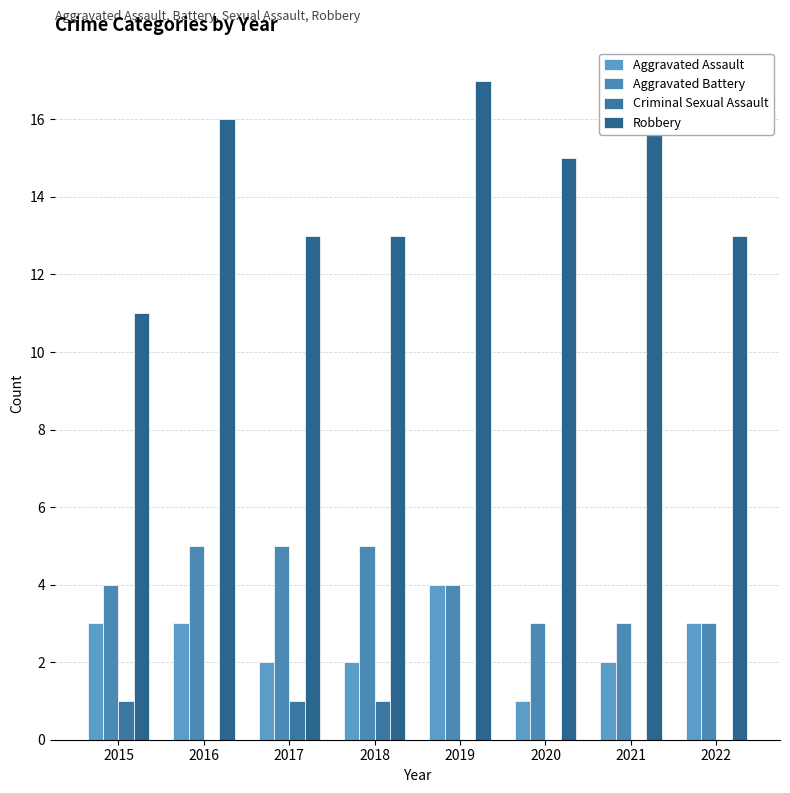

Which series has the largest total across all categories?

Robbery